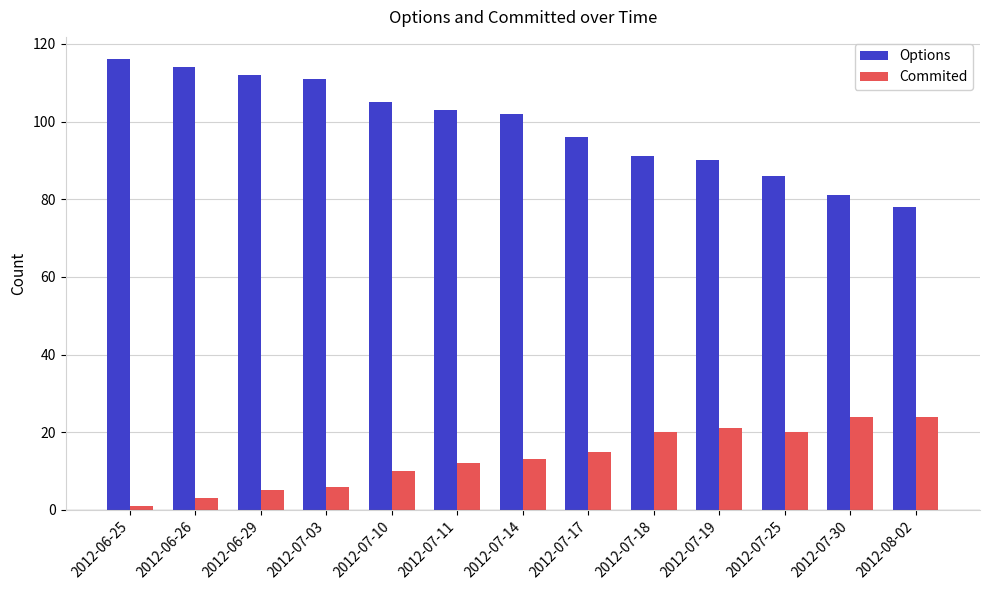

What is the maximum value for Commited?

24